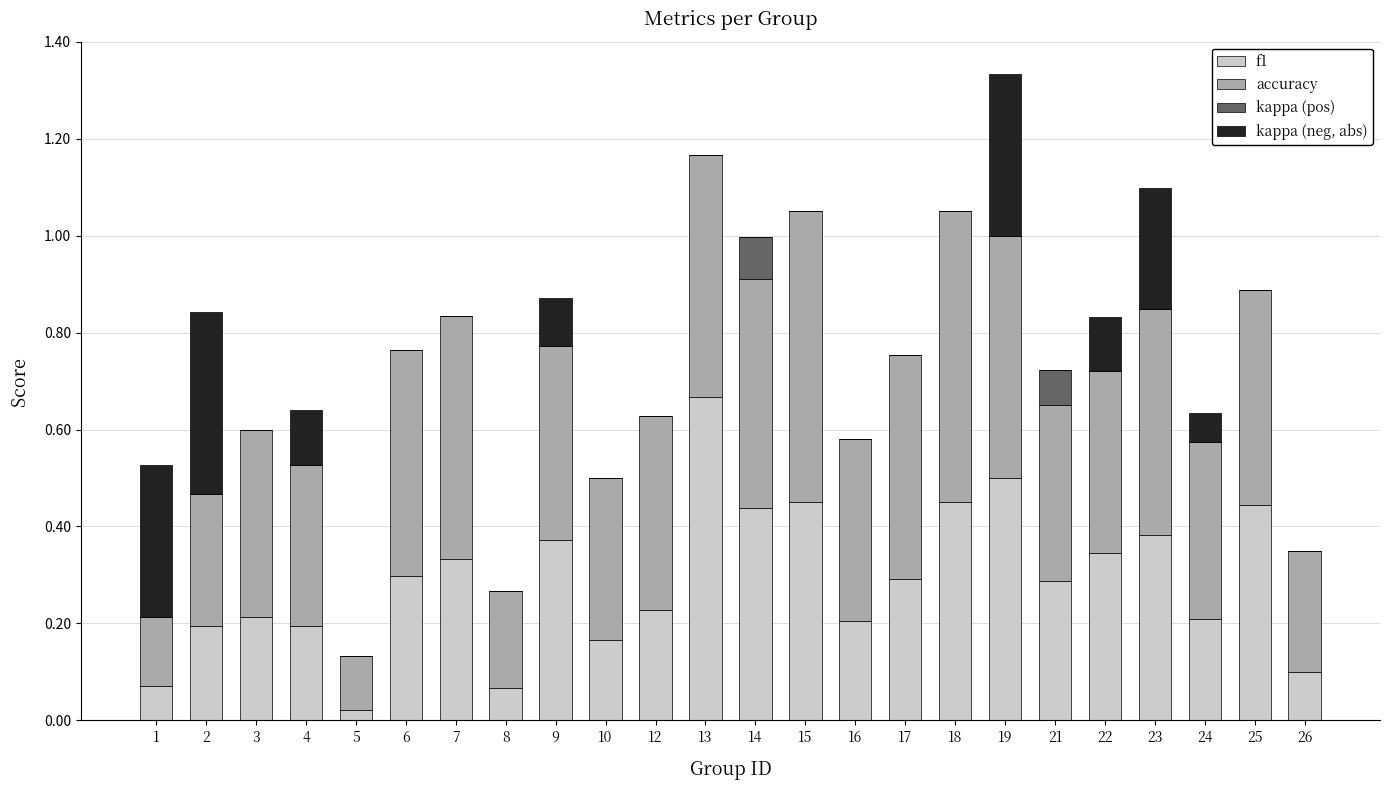

What is the sum of the f1 values at 7 and 21?

0.6